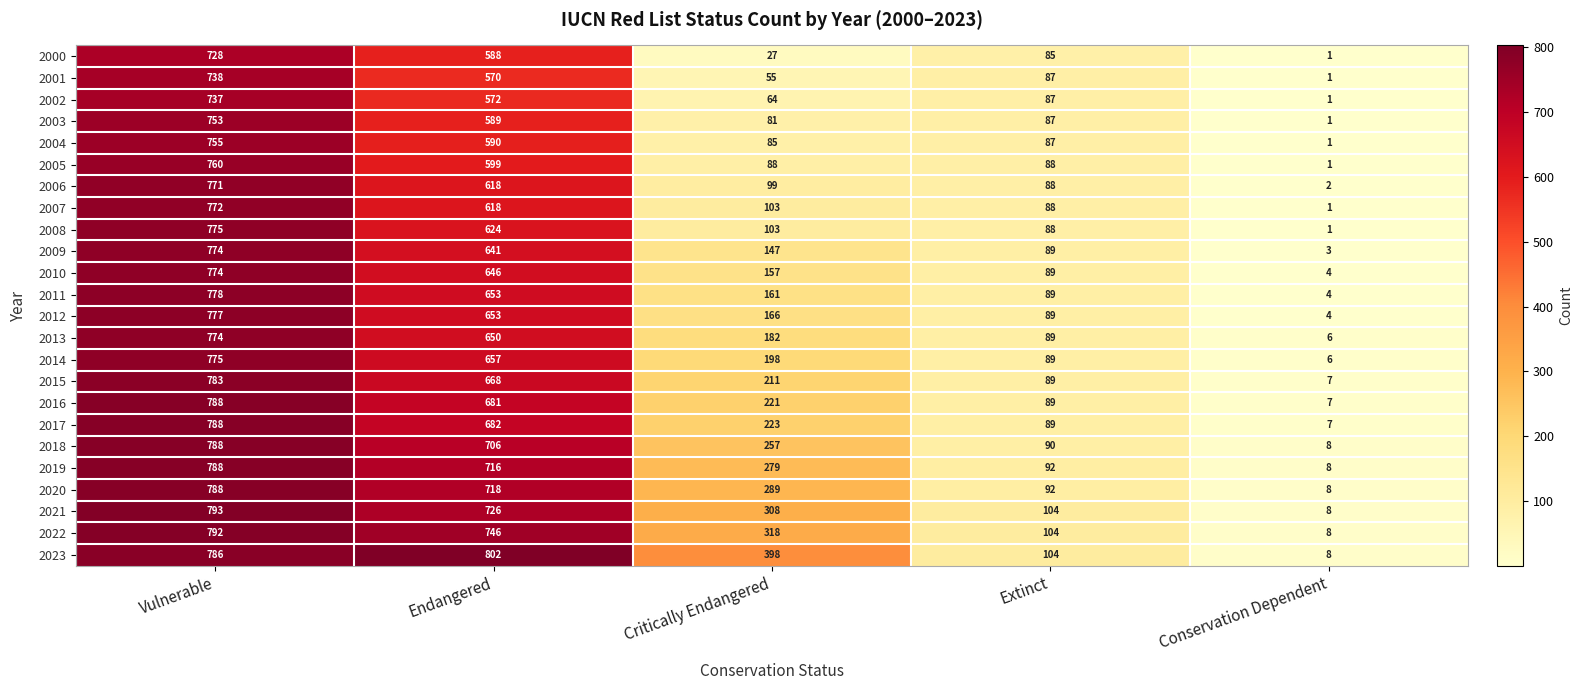

What is the difference between the 2008 values at Conservation Dependent and Vulnerable?

774